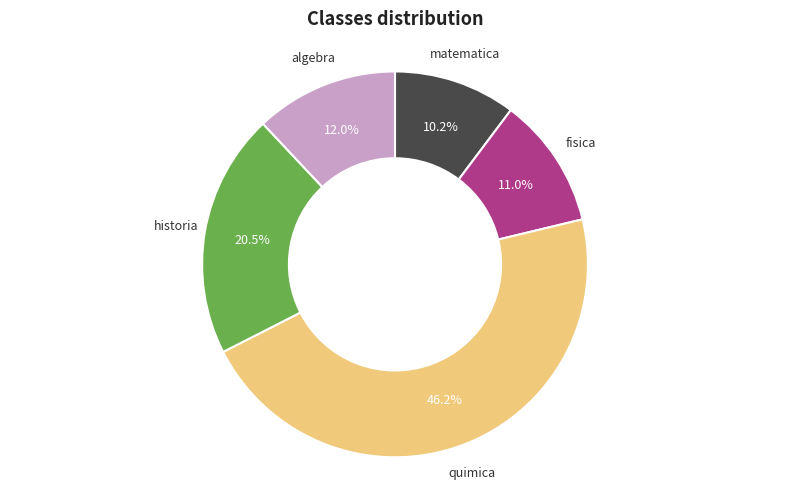

Combined, do fisica and historia account for over 50%?

No